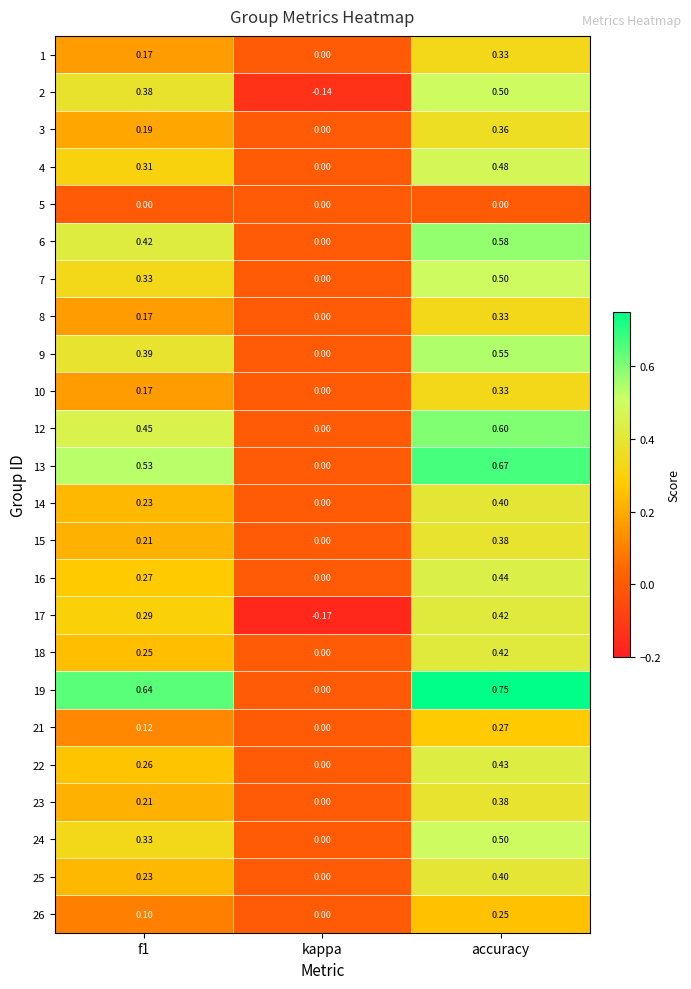

Which label corresponds to the largest value in the chart?

accuracy